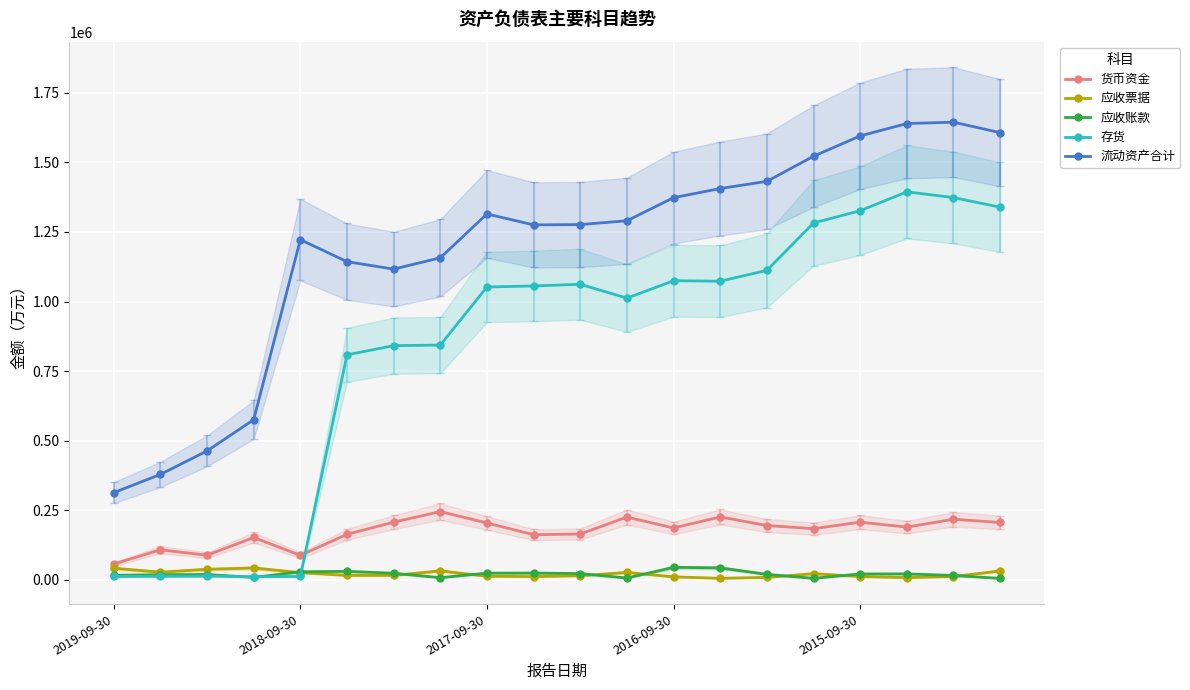

True or false: 存货 has more than 2 interior local peaks.

True